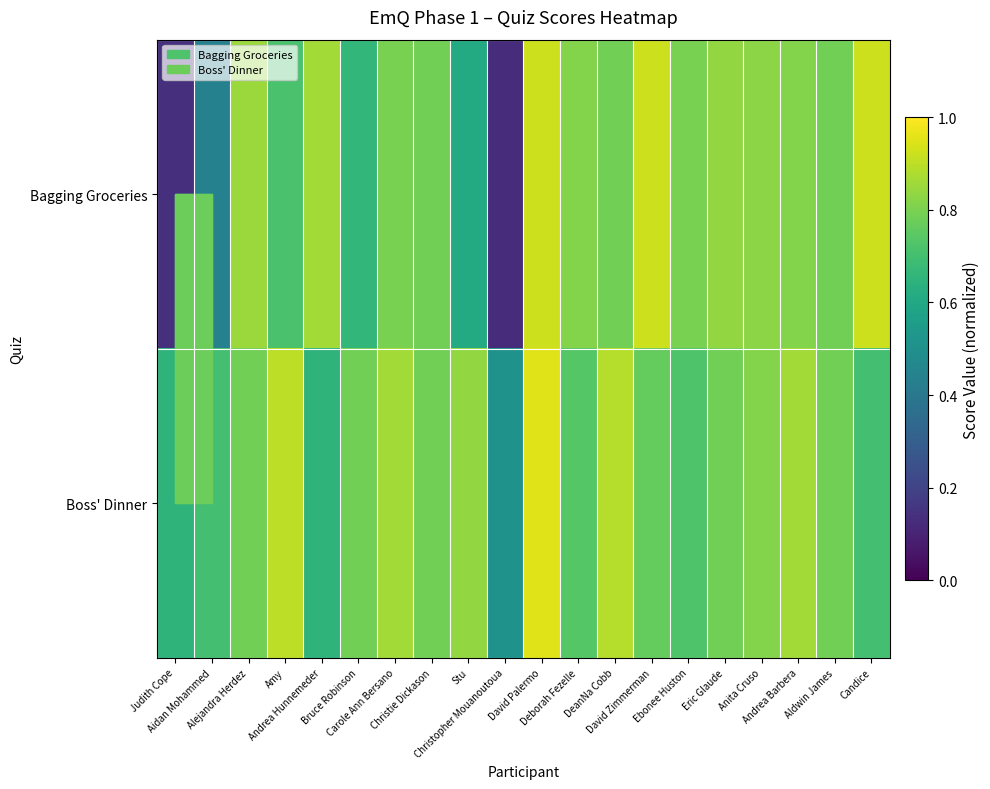

Which series has the largest total across all categories?

Boss' Dinner